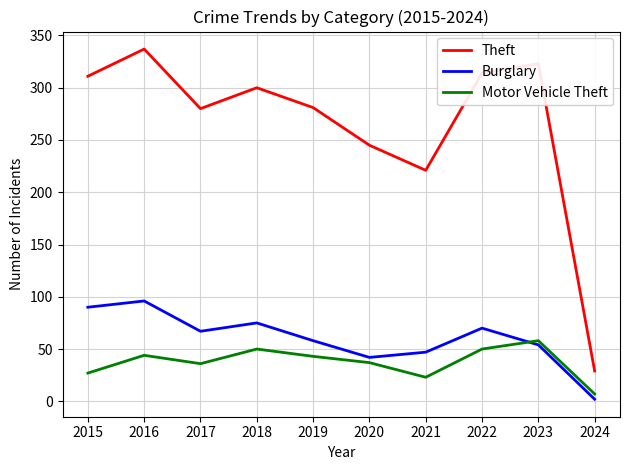

The value of Motor Vehicle Theft at 2023 is 58. True or false?

True